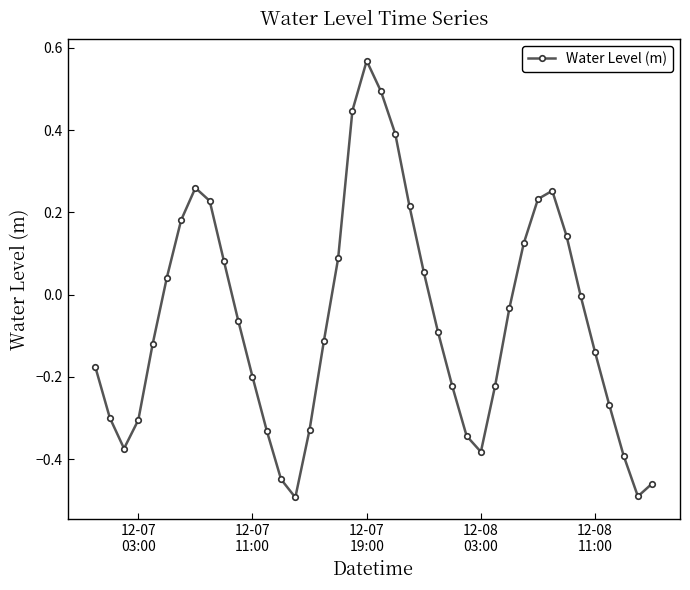

How many lines are shown in the chart?

1